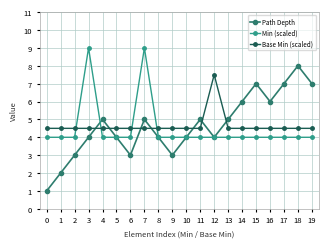

Which series ends up on top after the final intersection of Min (scaled) and Path Depth?

Path Depth